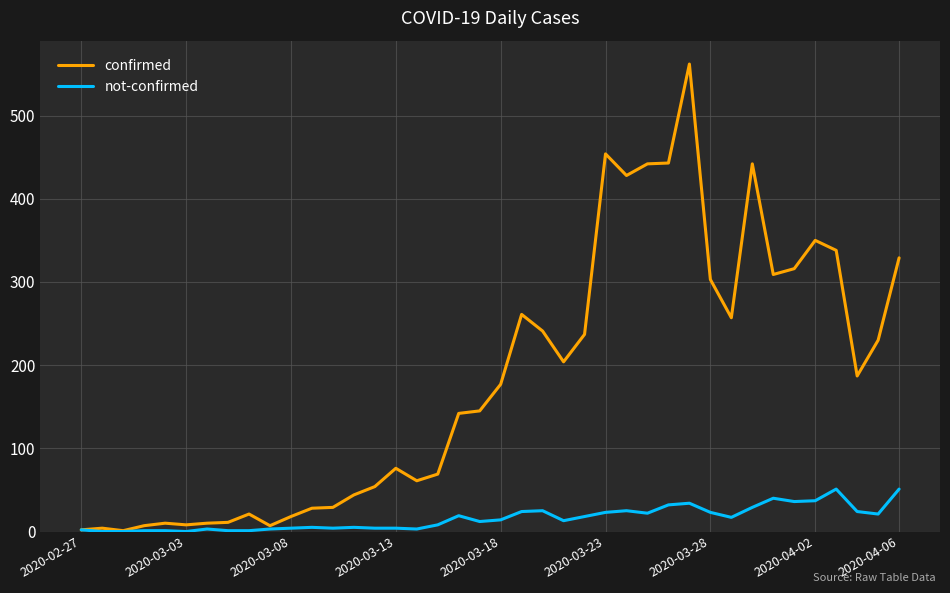

Rank the series by their maximum value, from highest to lowest.

confirmed, not-confirmed